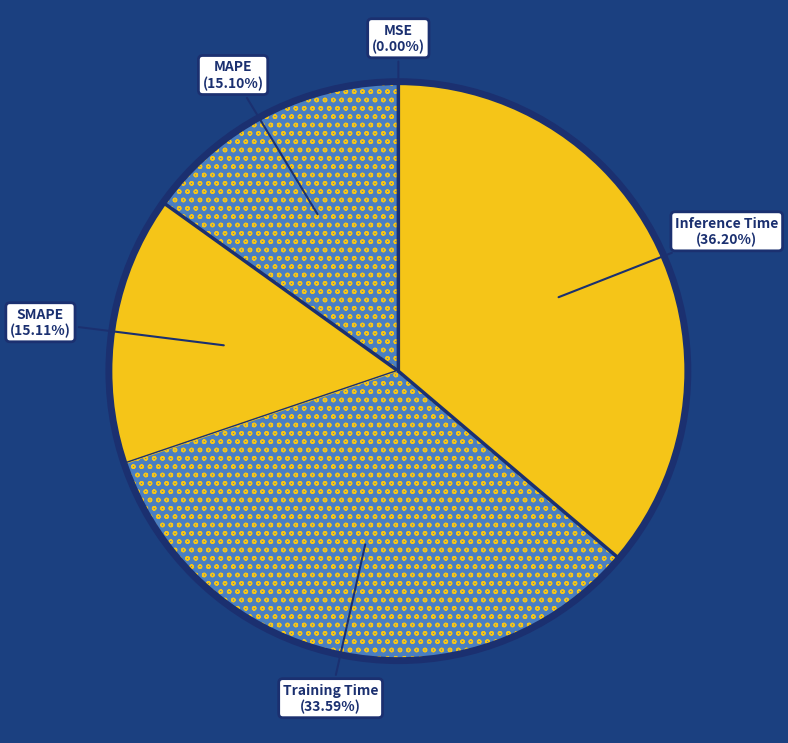

Is there any slice that represents more than half of the pie?

No